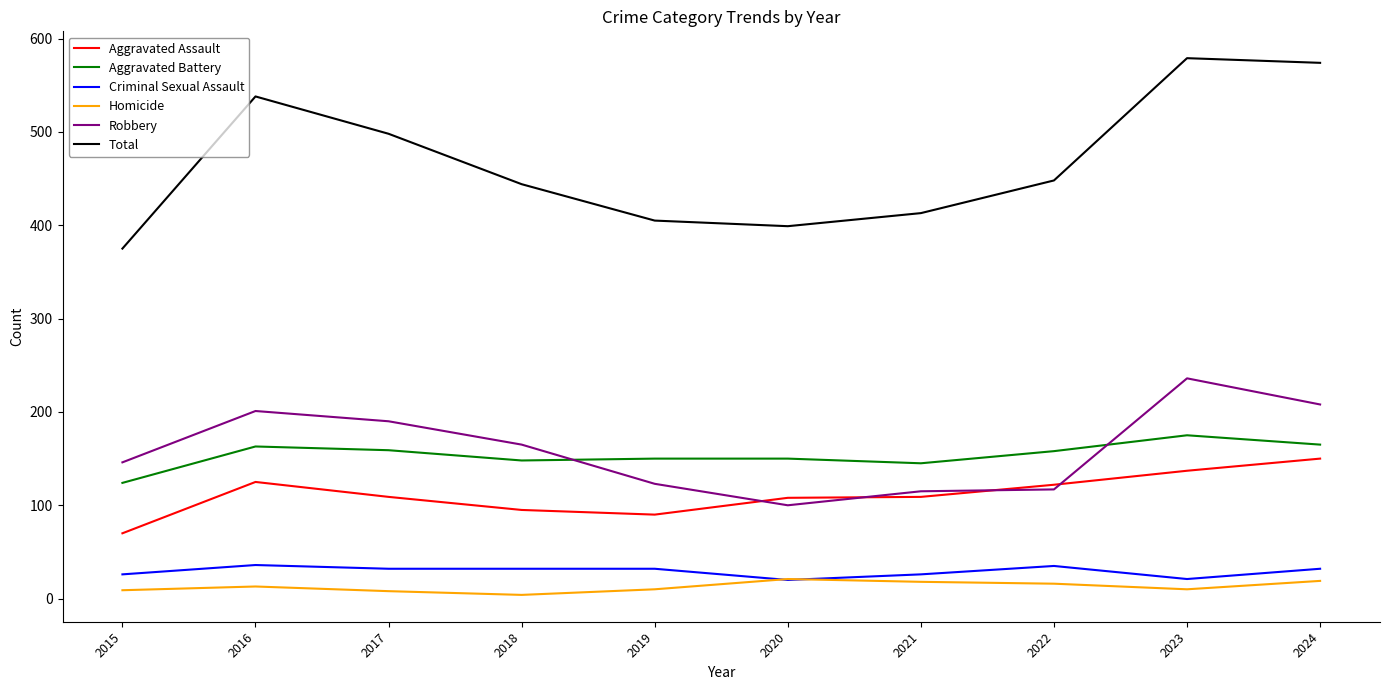

Which series has the widest spread of values?

Total